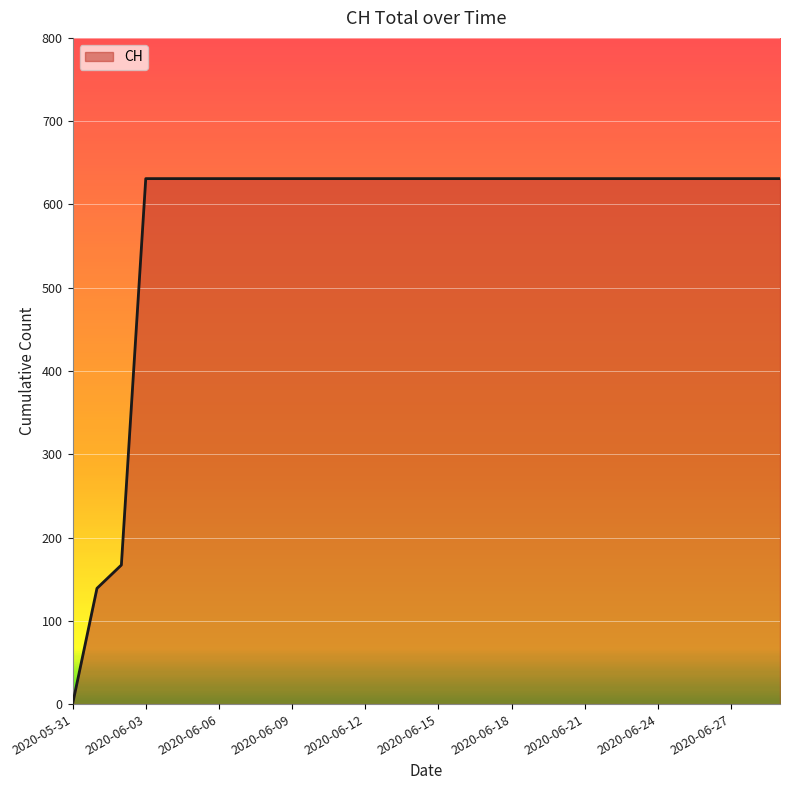

What is the greatest value displayed?

631